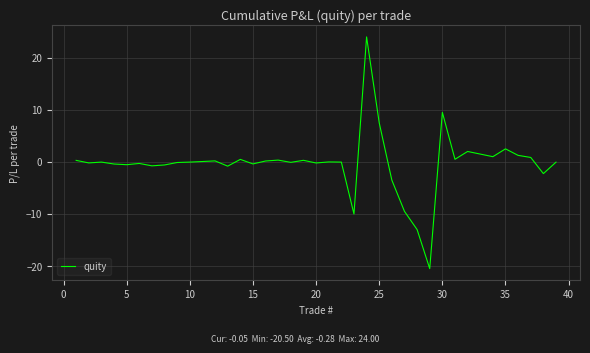

What is the minimum value shown in the chart?

-20.5